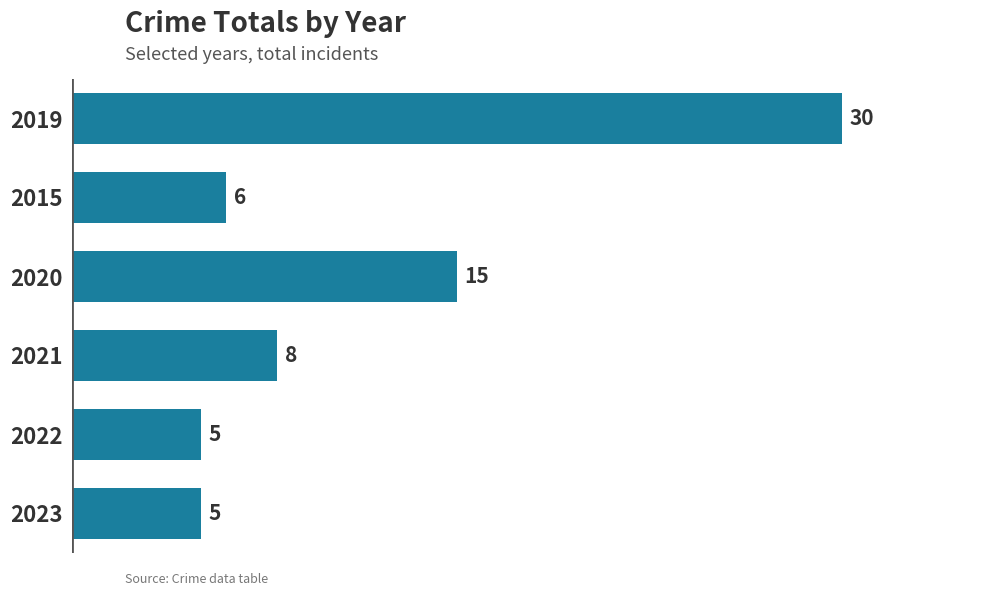

What is the average value?

12